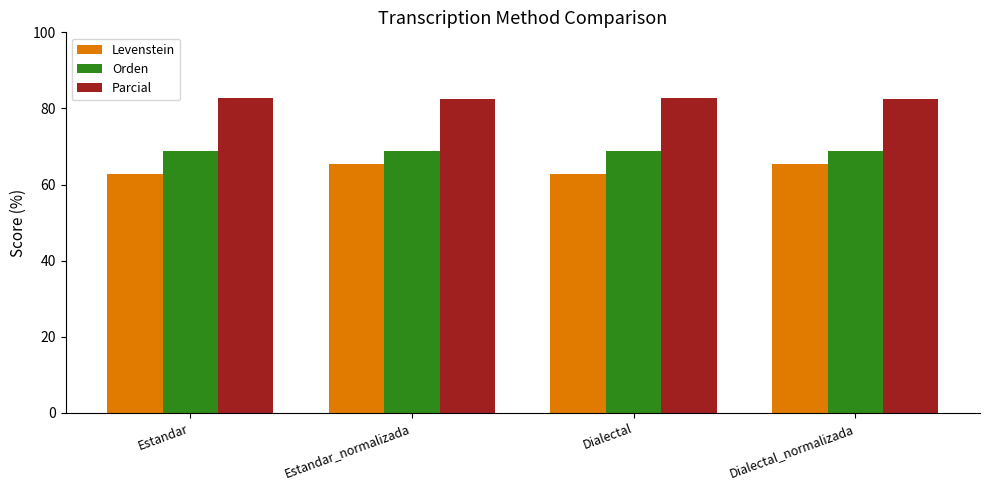

Which series has the largest total across all categories?

Parcial